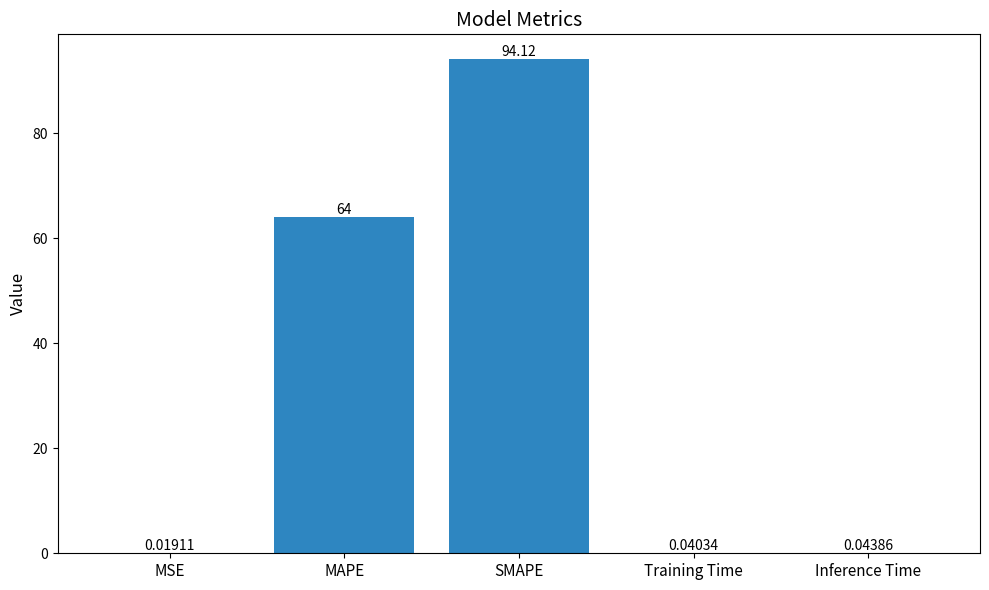

What is the sum of all values?

158.2